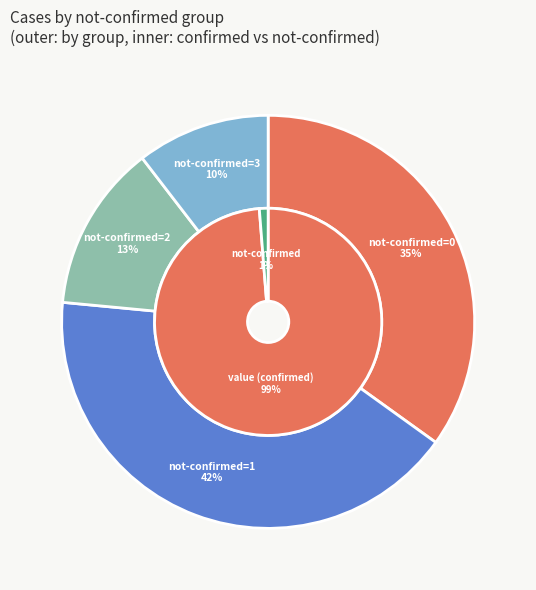

Is there any slice that represents more than half of the pie?

No